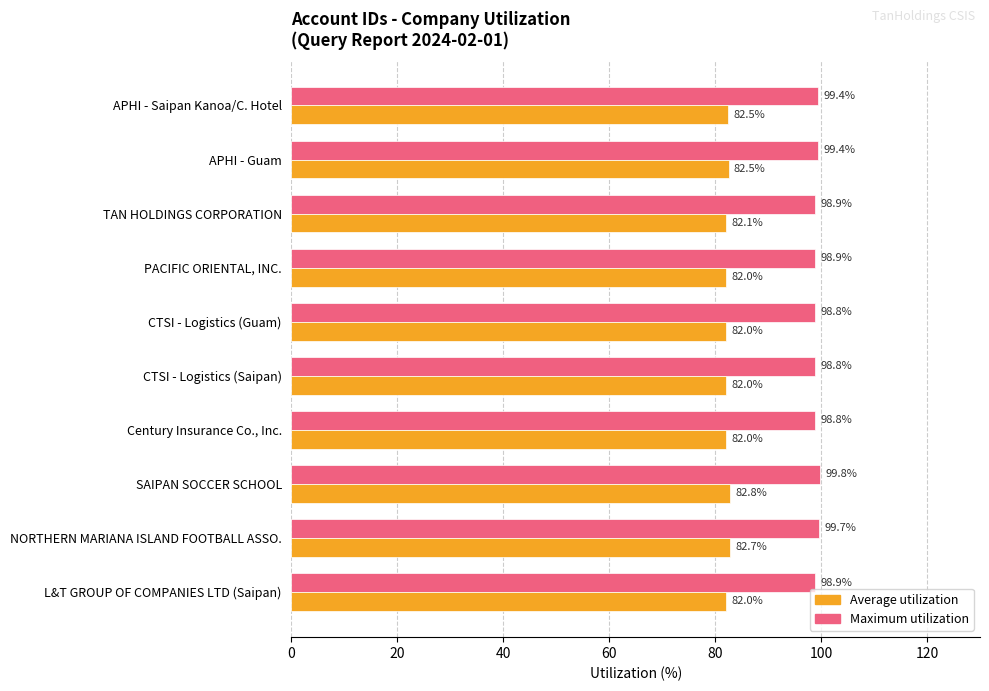

At which category is the sum across all series the highest?

SAIPAN SOCCER SCHOOL